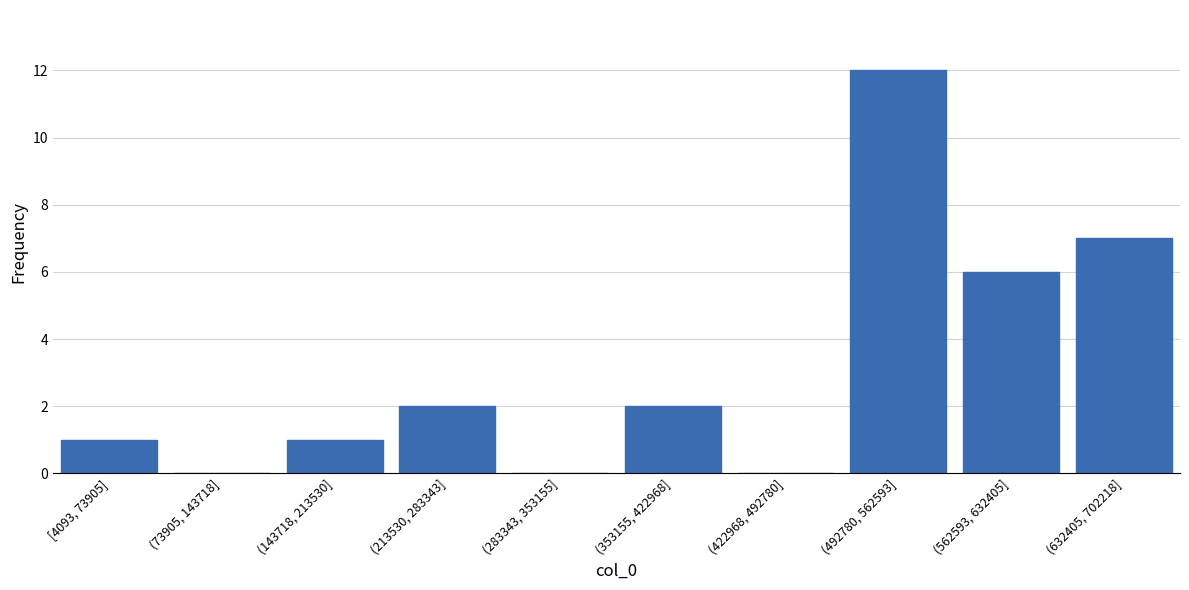

Reading left to right, what are all the values shown in this chart?

[4093, 73905]=1	(73905, 143718]=0	(143718, 213530]=1	(213530, 283343]=2	(283343, 353155]=0	(353155, 422968]=2	(422968, 492780]=0	(492780, 562593]=12	(562593, 632405]=6	(632405, 702218]=7